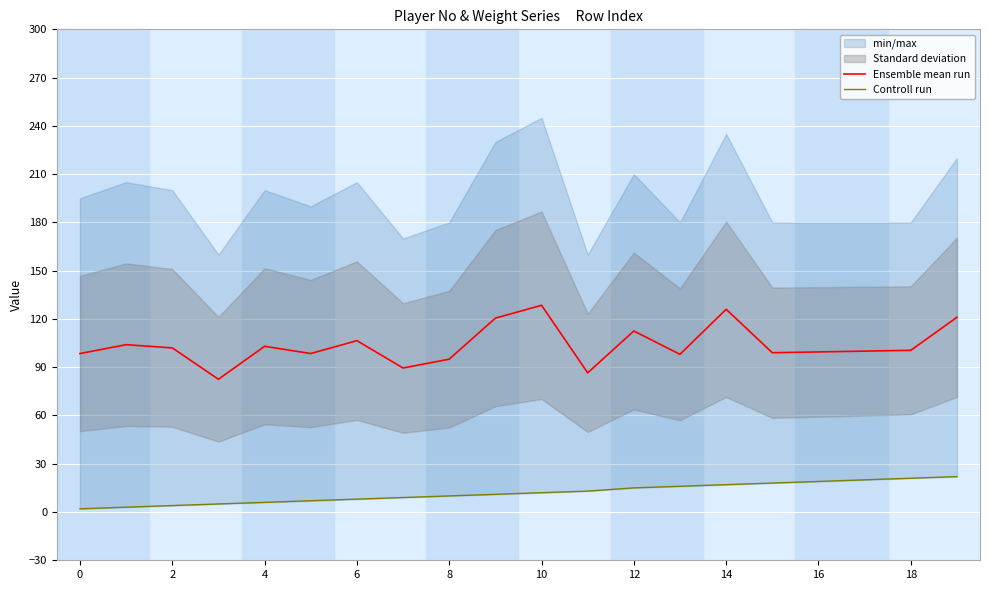

True or false: Controll run and Ensemble mean run cross at least once.

False